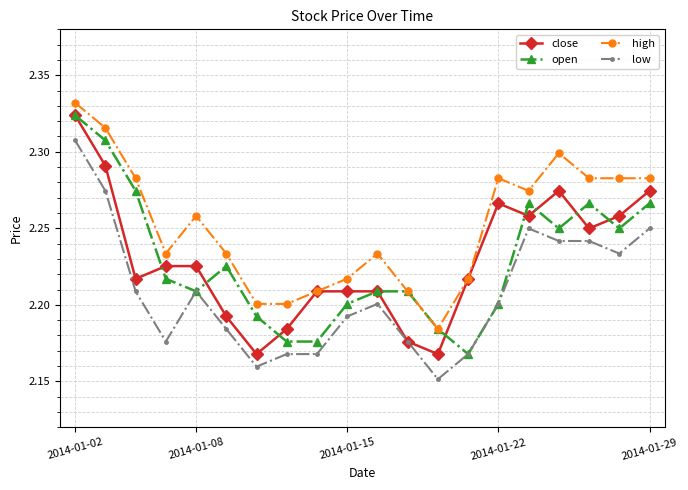

How many open values are between 2 and 3?

20